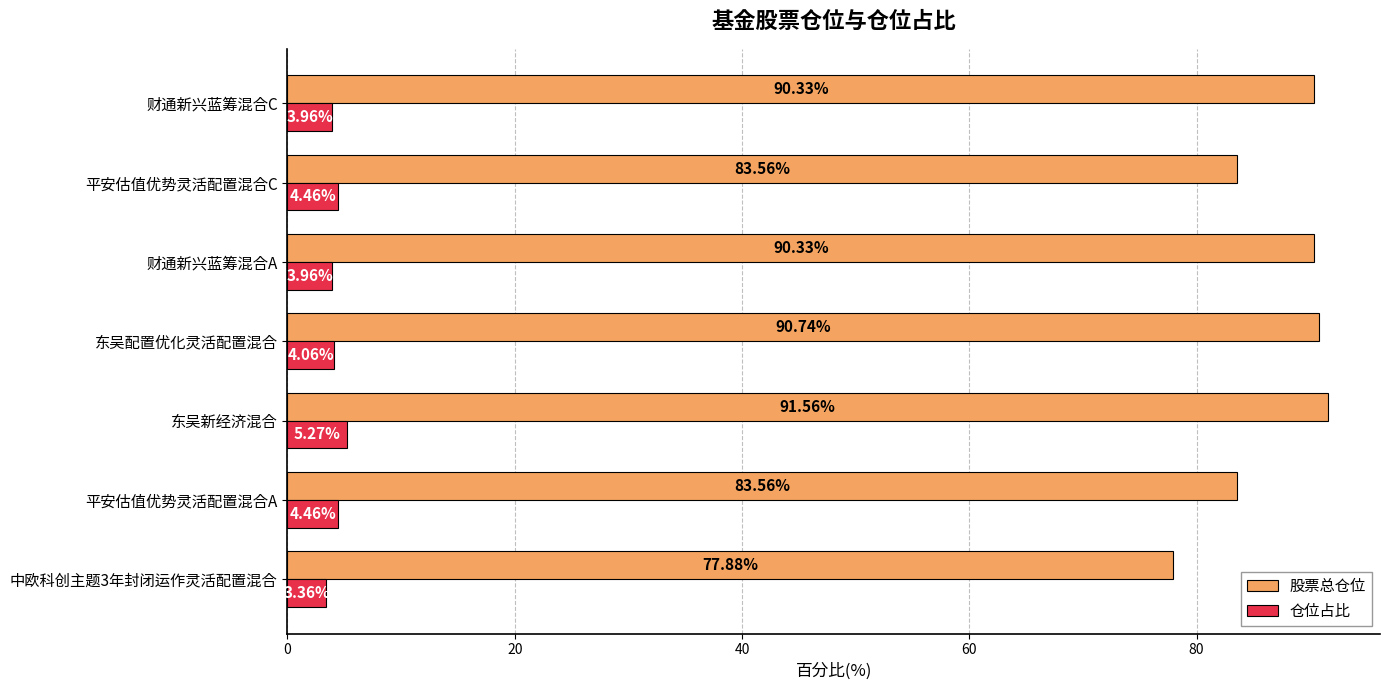

Rank the series by their maximum value, from highest to lowest.

股票总仓位, 仓位占比